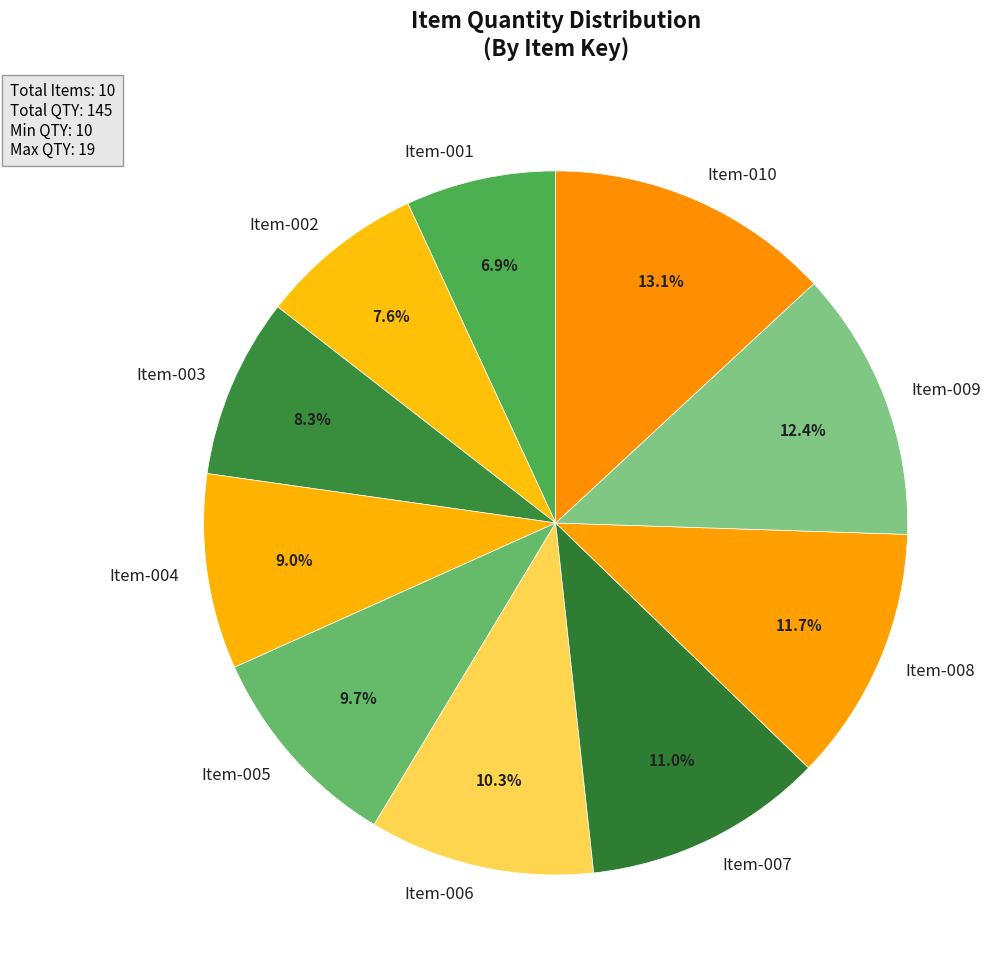

Approximately how many times larger is the value at Item-001 compared to Item-008?

0.6